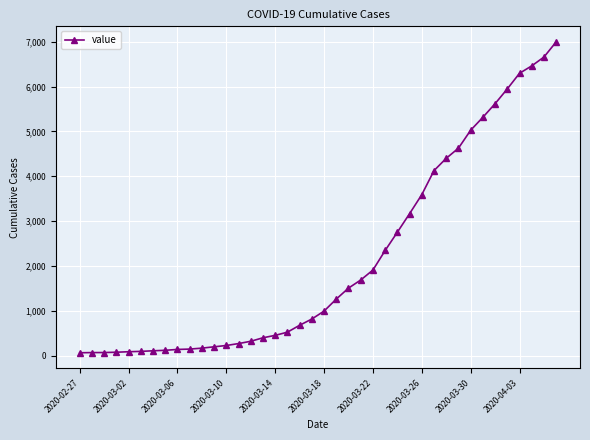

How many series are shown in this chart?

1